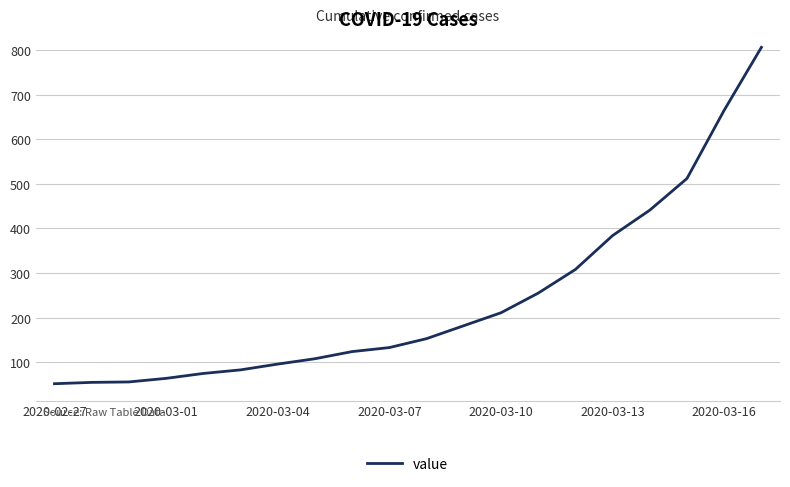

What is the difference between the maximum and minimum values?

754